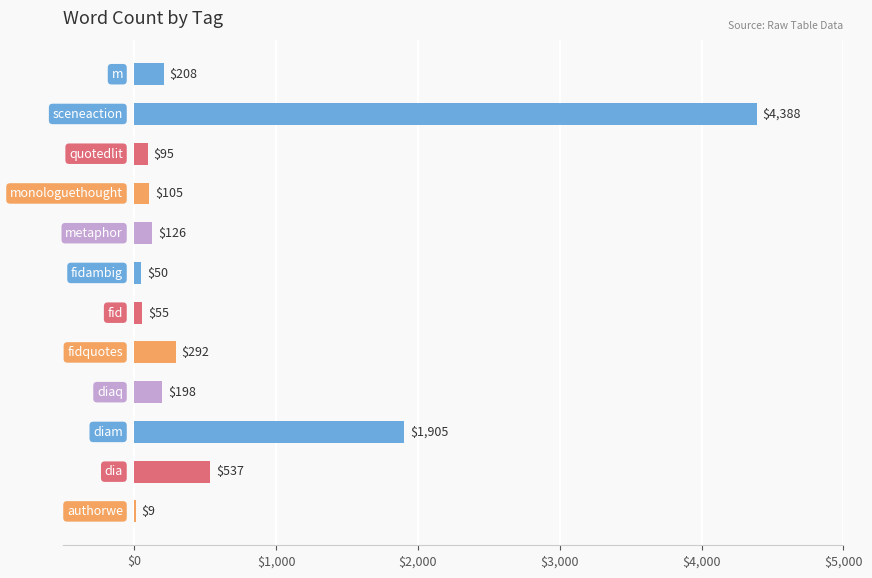

What is the maximum value shown in the chart?

4388